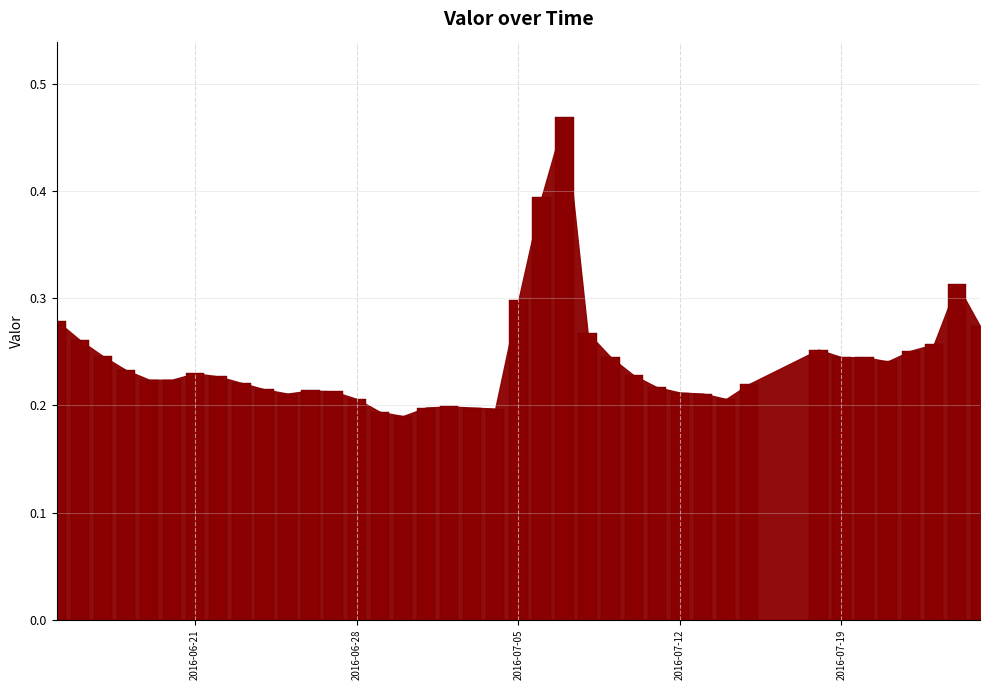

How many values are between 0 and 1?

39